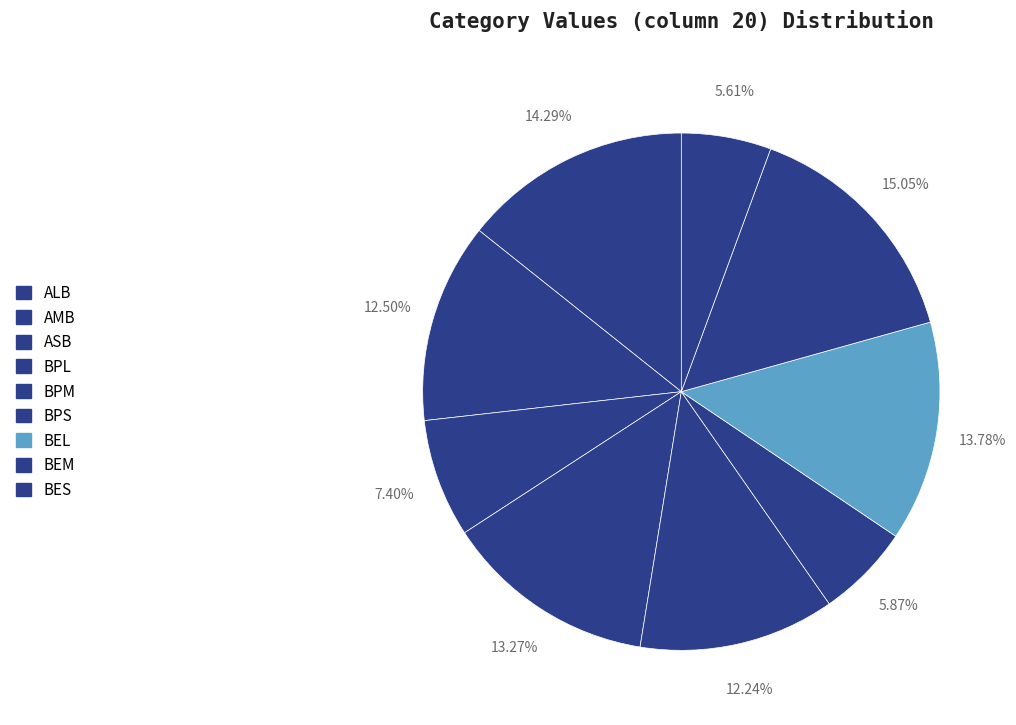

What is the smallest slice in the pie chart?

BES